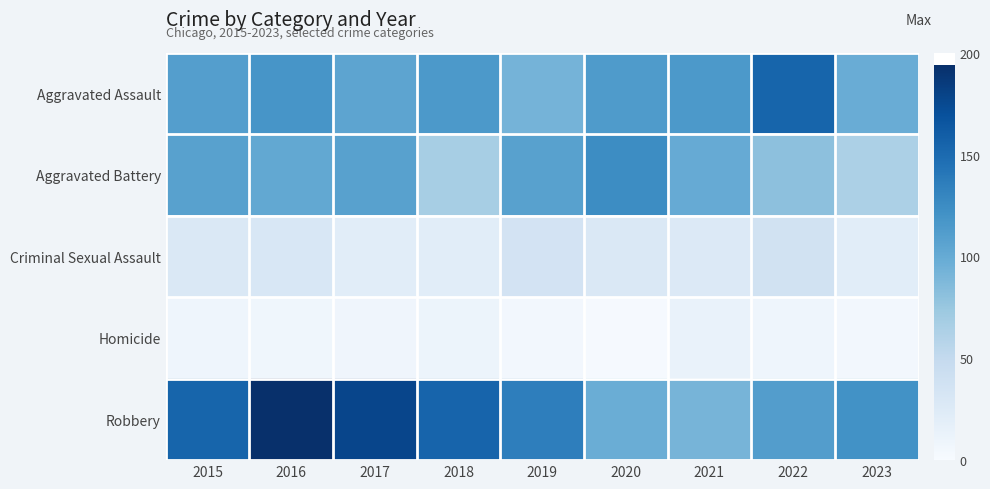

What is the difference between the highest and lowest values at 2020?

123